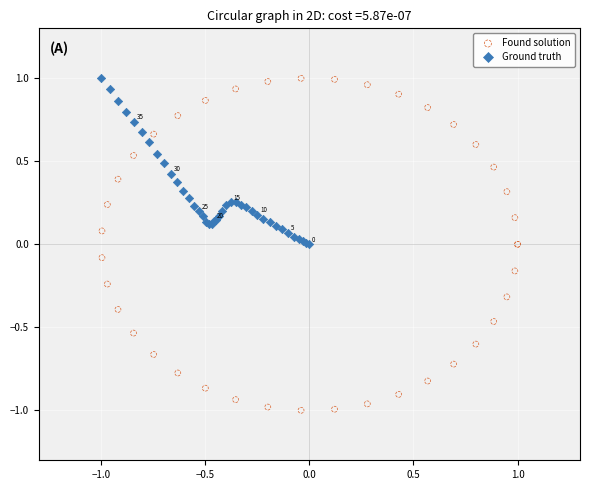

What are all the series names shown in the legend?

Found solution, Ground truth